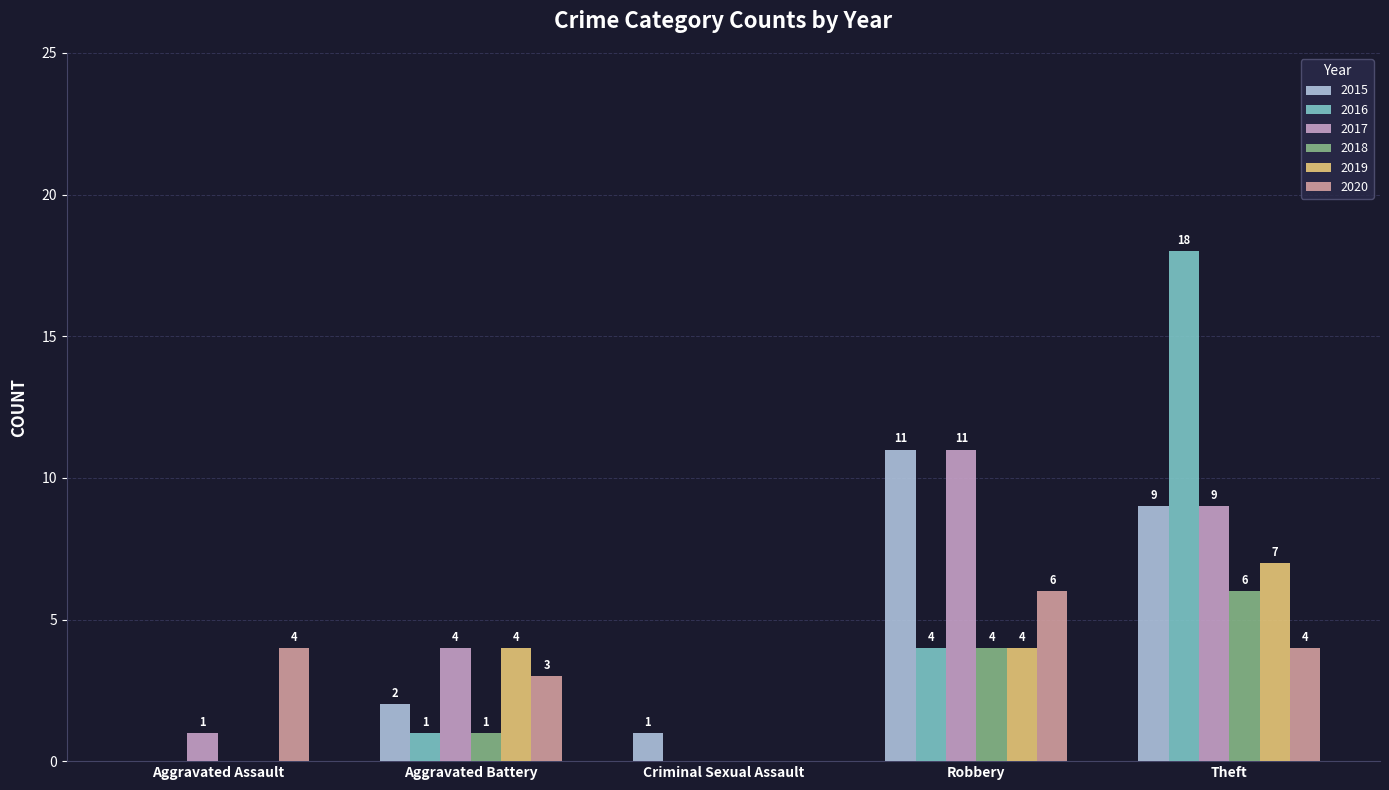

Read the 2015 value at Theft, to the nearest 5.

10